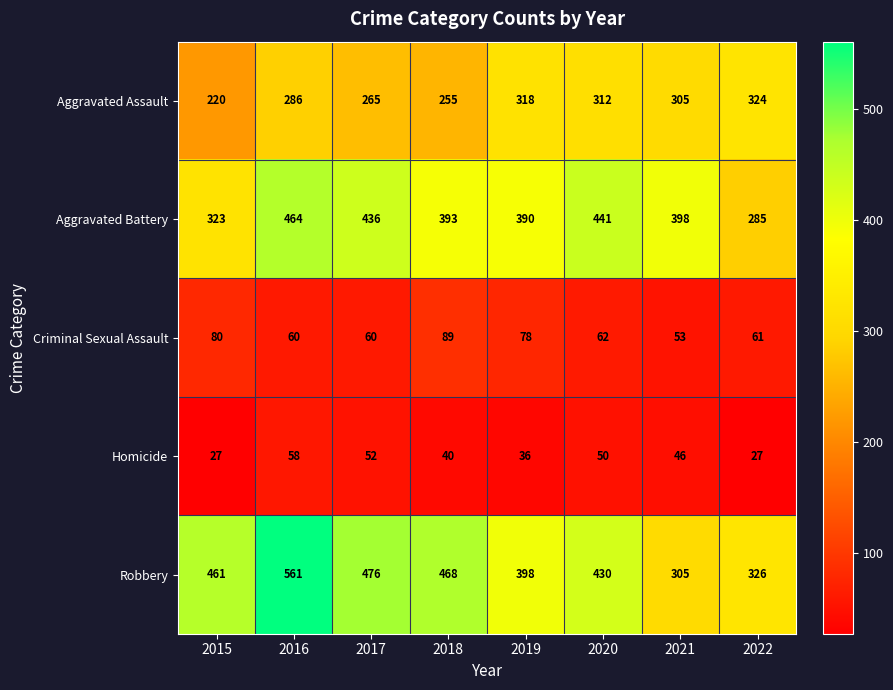

What is the total value across all series at 2018?

1245